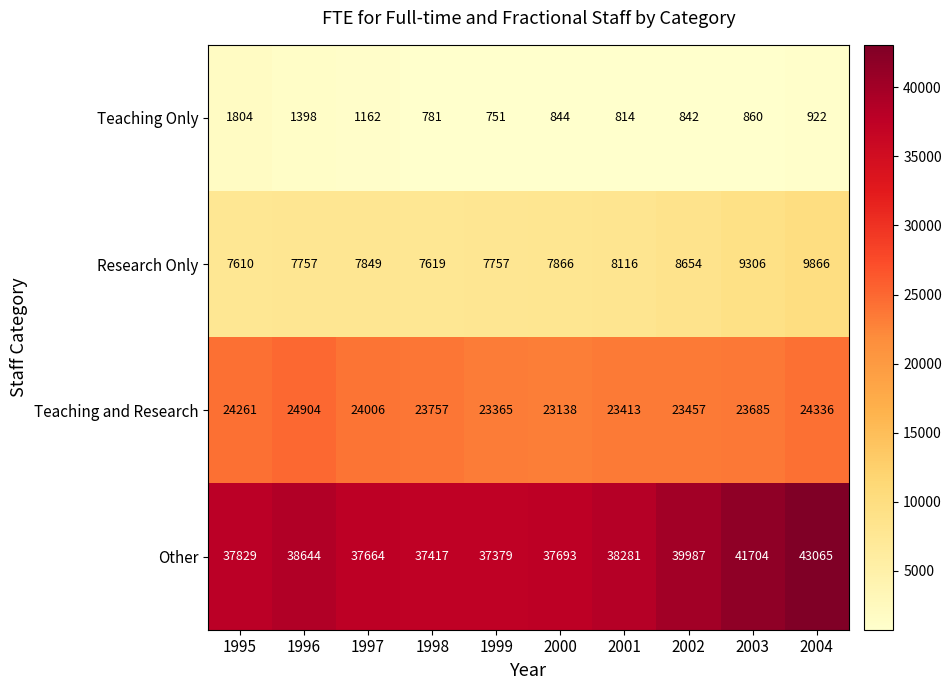

What is the total value across all series at 2003?

75555